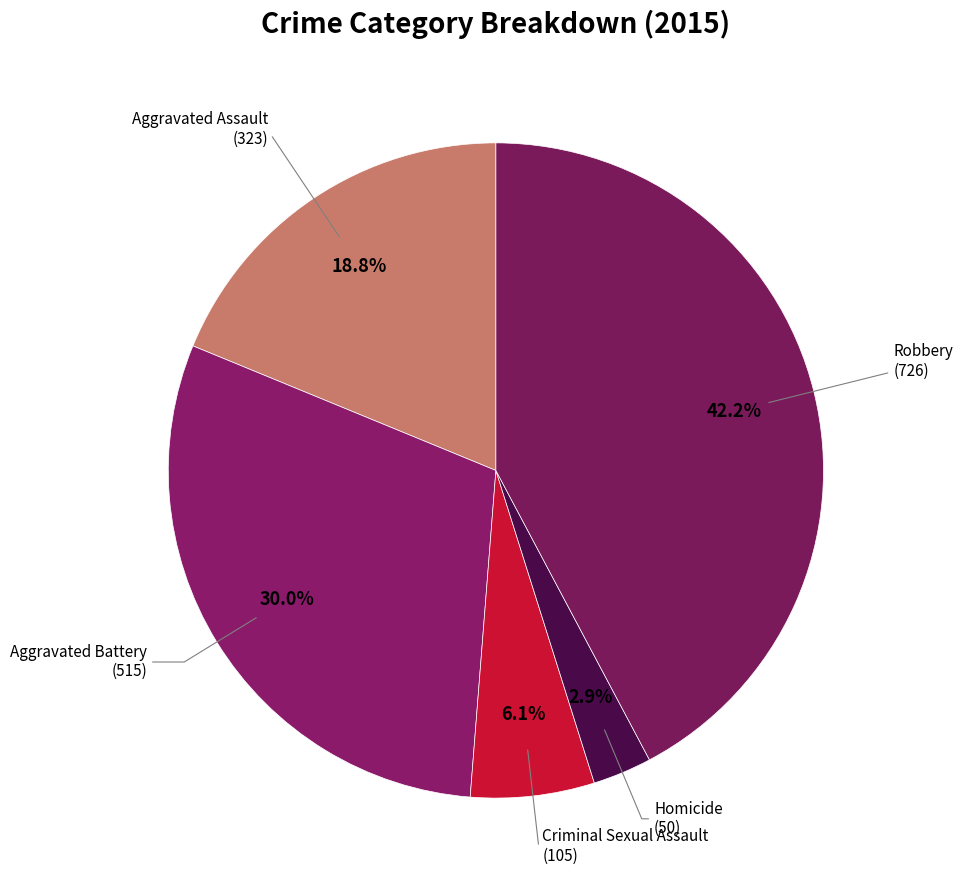

Count the number of slices in the pie.

5